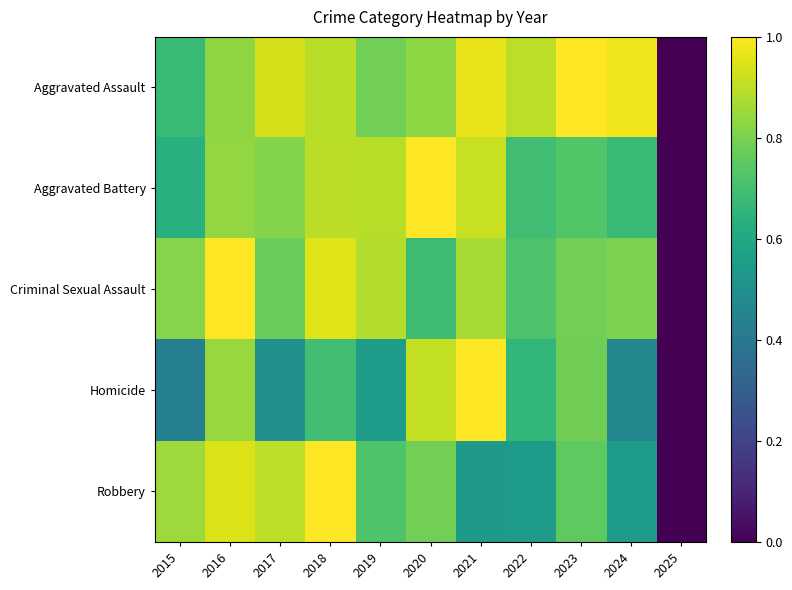

Reading right to left, list all the values displayed in this chart.

Aggravated Assault: 2025=0.0	2024=1.0	2023=1.0	2022=0.9	2021=1.0	2020=0.8	2019=0.8	2018=0.9	2017=0.9	2016=0.8	2015=0.7
Aggravated Battery: 2025=0.0	2024=0.7	2023=0.7	2022=0.7	2021=0.9	2020=1.0	2019=0.9	2018=0.9	2017=0.8	2016=0.8	2015=0.6
Criminal Sexual Assault: 2025=0.0	2024=0.8	2023=0.8	2022=0.7	2021=0.9	2020=0.7	2019=0.9	2018=1.0	2017=0.8	2016=1.0	2015=0.8
Homicide: 2025=0.0	2024=0.5	2023=0.8	2022=0.7	2021=1.0	2020=0.9	2019=0.6	2018=0.7	2017=0.5	2016=0.8	2015=0.4
Robbery: 2025=0.0	2024=0.6	2023=0.8	2022=0.6	2021=0.5	2020=0.8	2019=0.7	2018=1.0	2017=0.9	2016=0.9	2015=0.9